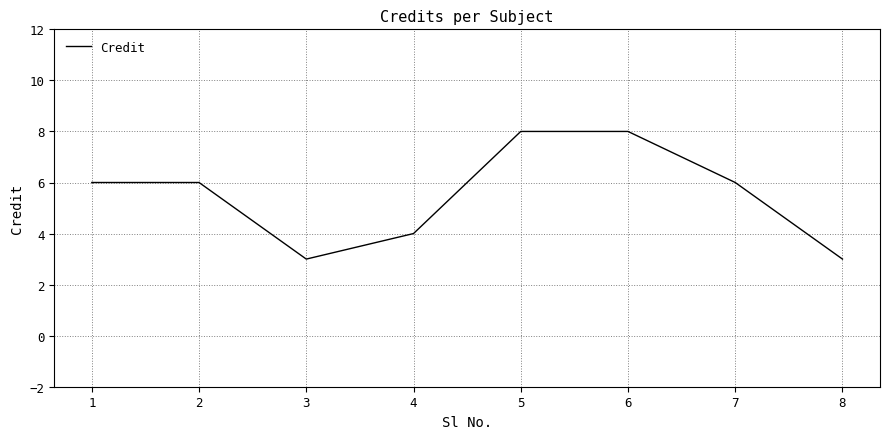

What is the greatest value displayed?

8